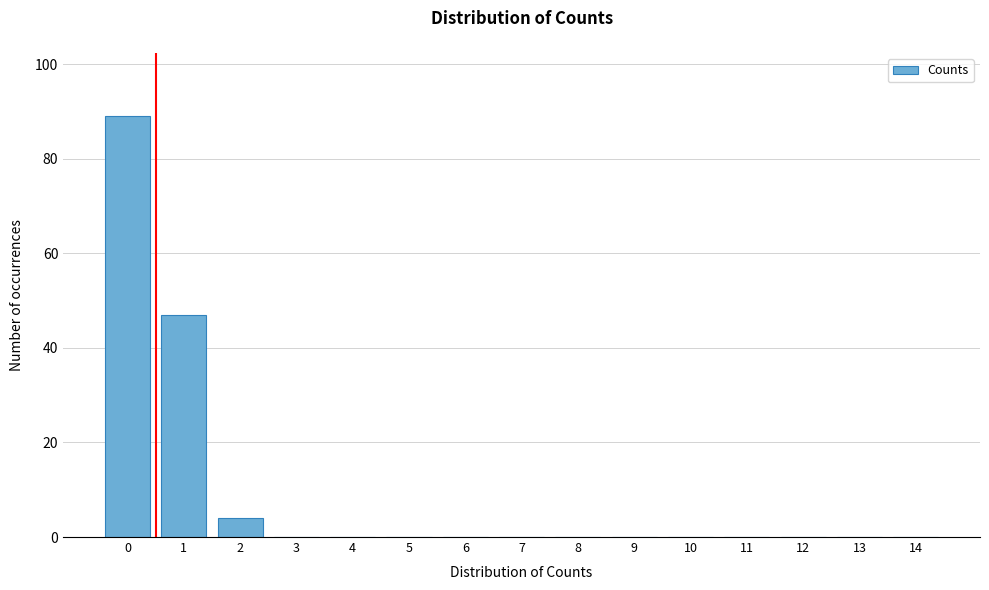

Reading left to right, list all the values displayed in this chart.

0=89	1=47	2=4	3=0	4=0	5=0	6=0	7=0	8=0	9=0	10=0	11=0	12=0	13=0	14=0